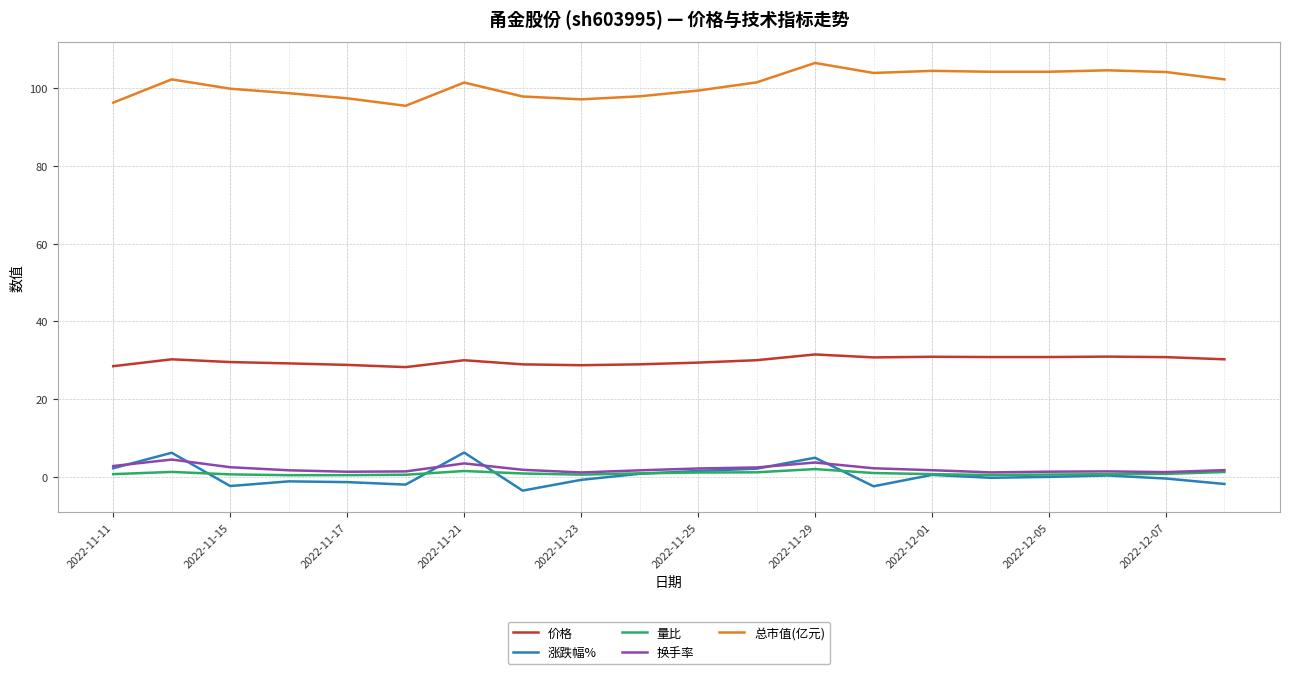

What is the average value of the 涨跌幅% series?

0.4